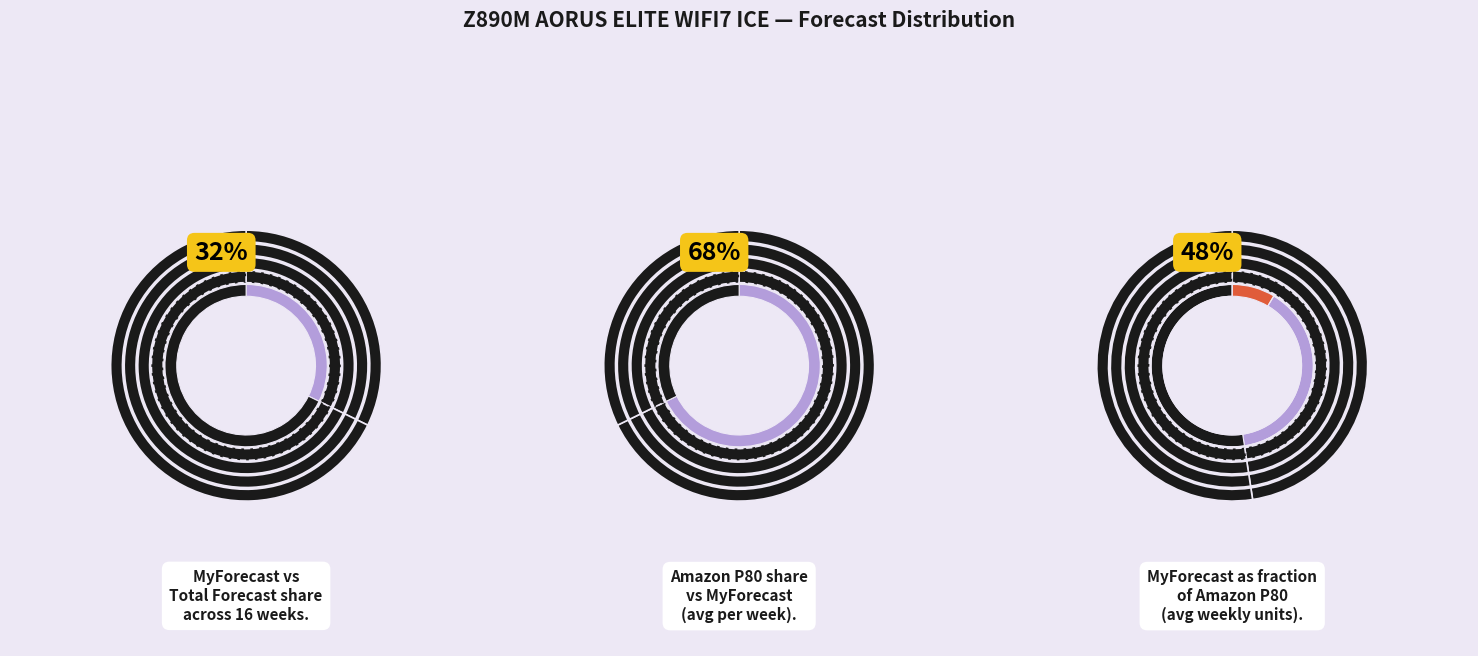

True or false: W12 accounts for 6% of the total.

True